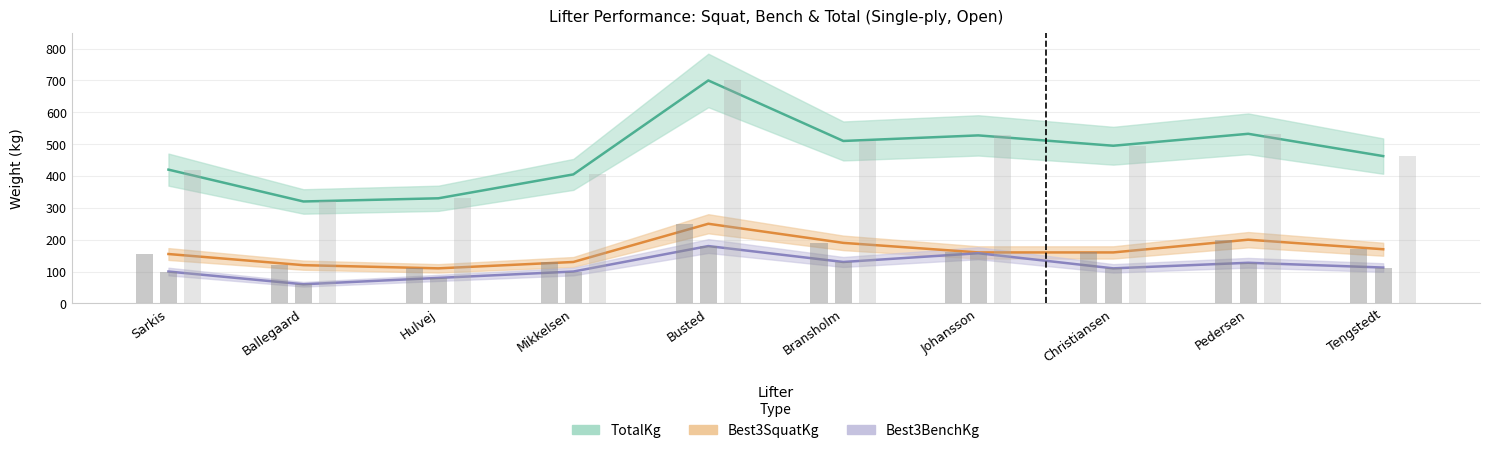

Rank the series by their maximum value, from lowest to highest.

Best3BenchKg, Best3SquatKg, TotalKg